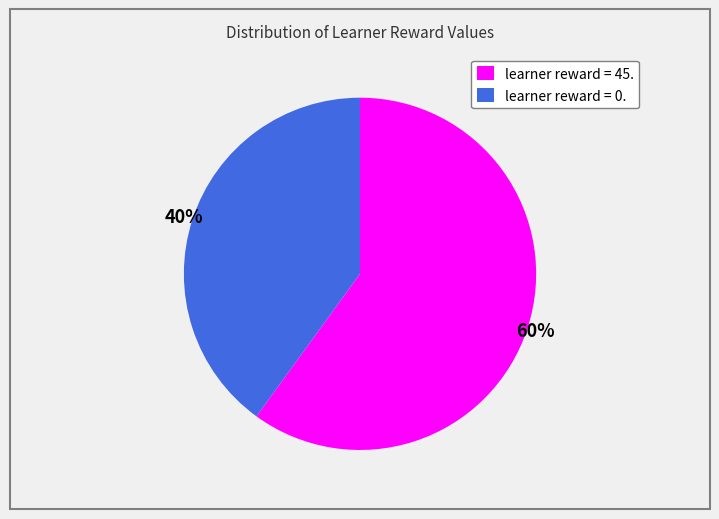

Is the sum of learner reward = 45. and learner reward = 0. greater than half?

Yes